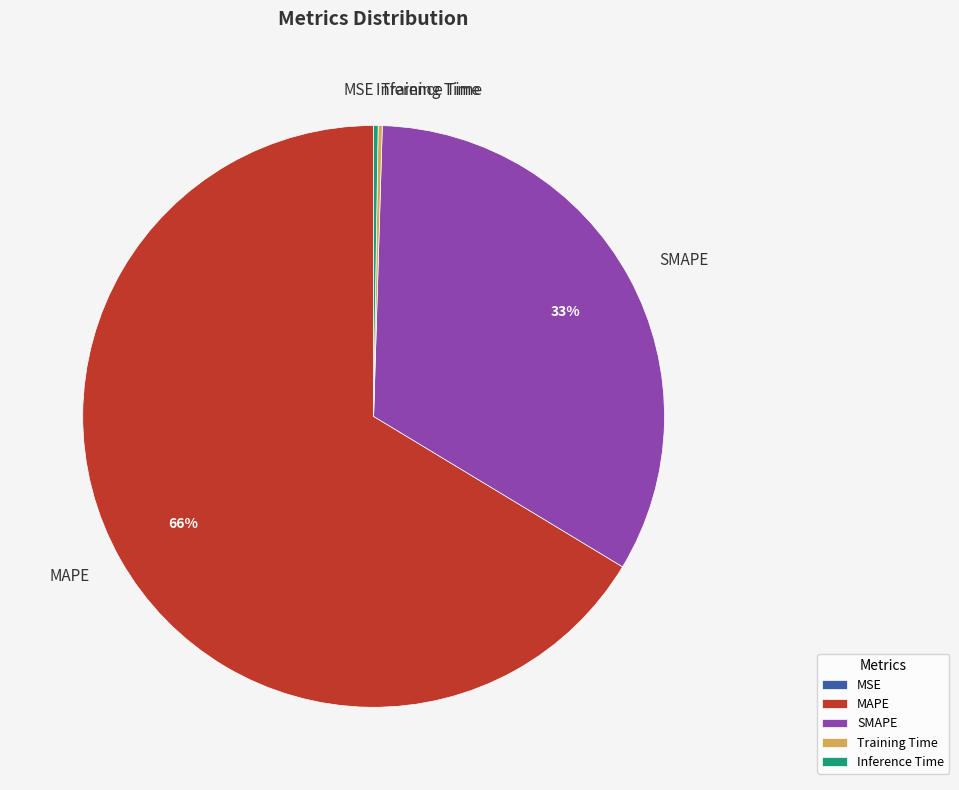

Is it true that MAPE is 66% of the pie?

True